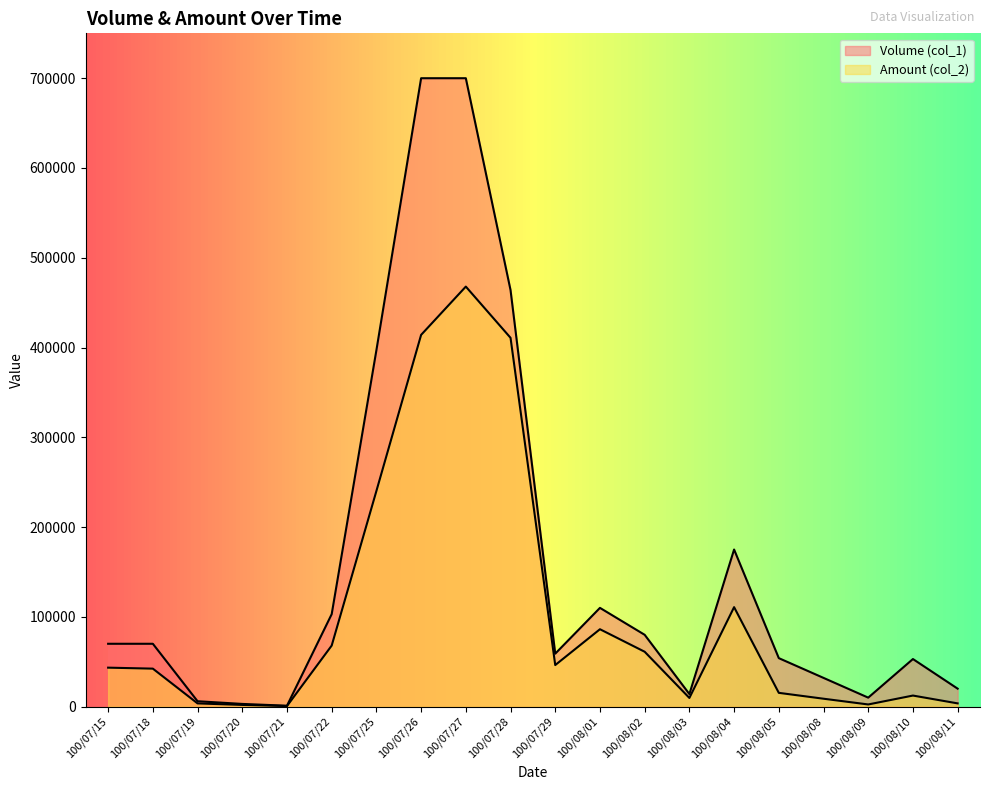

Reading left to right, extract all data points from this chart.

Volume (col_1): 100/07/15=70000	100/07/18=70000	100/07/19=6000	100/07/20=3000	100/07/21=1000	100/07/22=103000	100/07/25=397000	100/07/26=700000	100/07/27=700000	100/07/28=464000	100/07/29=59000	100/08/01=110000	100/08/02=80000	100/08/03=14000	100/08/04=175000	100/08/05=54000	100/08/08=32000	100/08/09=10000	100/08/10=53000	100/08/11=20000
Amount (col_2): 100/07/15=43400	100/07/18=42300	100/07/19=3580	100/07/20=1890	100/07/21=620	100/07/22=67980	100/07/25=240200	100/07/26=414090	100/07/27=467880	100/07/28=410830	100/07/29=46290	100/08/01=86200	100/08/02=61120	100/08/03=9660	100/08/04=110800	100/08/05=15340	100/08/08=8800	100/08/09=2400	100/08/10=12320	100/08/11=3600